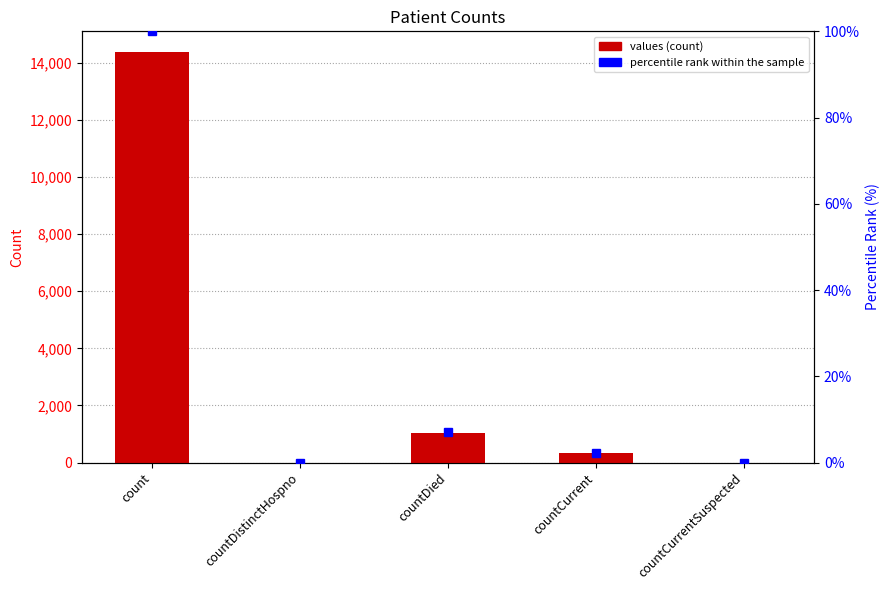

What is the label of the 4th bar from the right?

countDistinctHospno